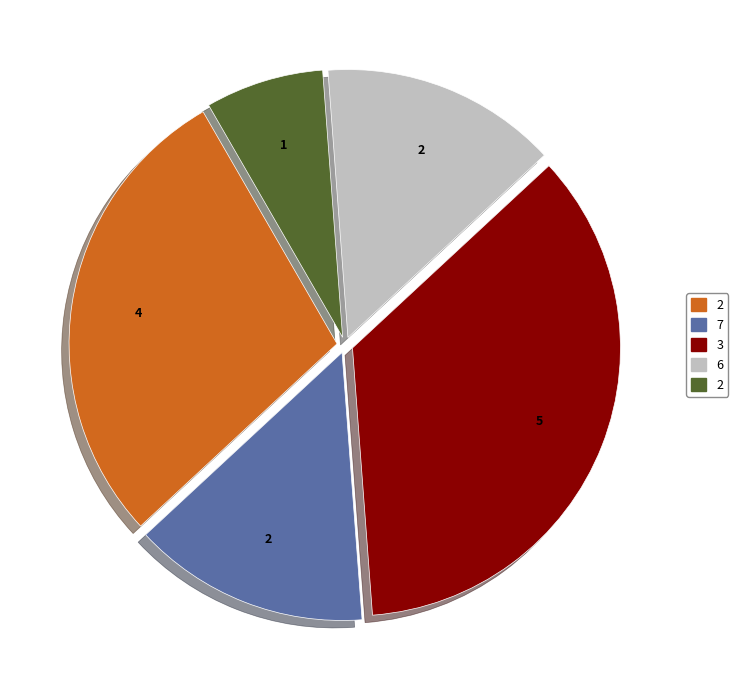

Does any single category account for the majority?

No